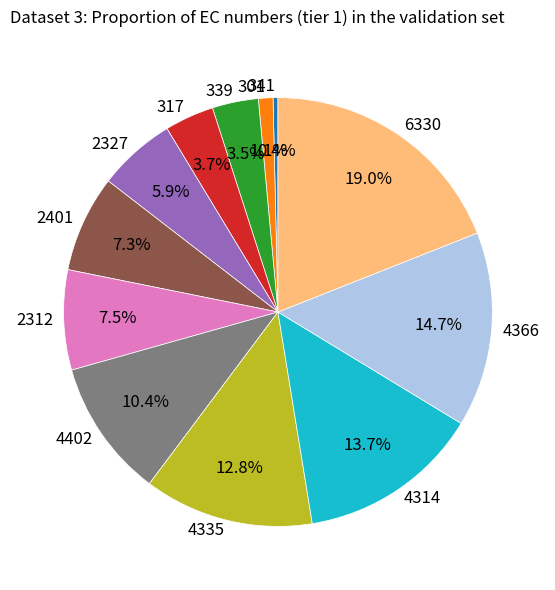

What is the total percentage of 2401 and 301?

8.4%